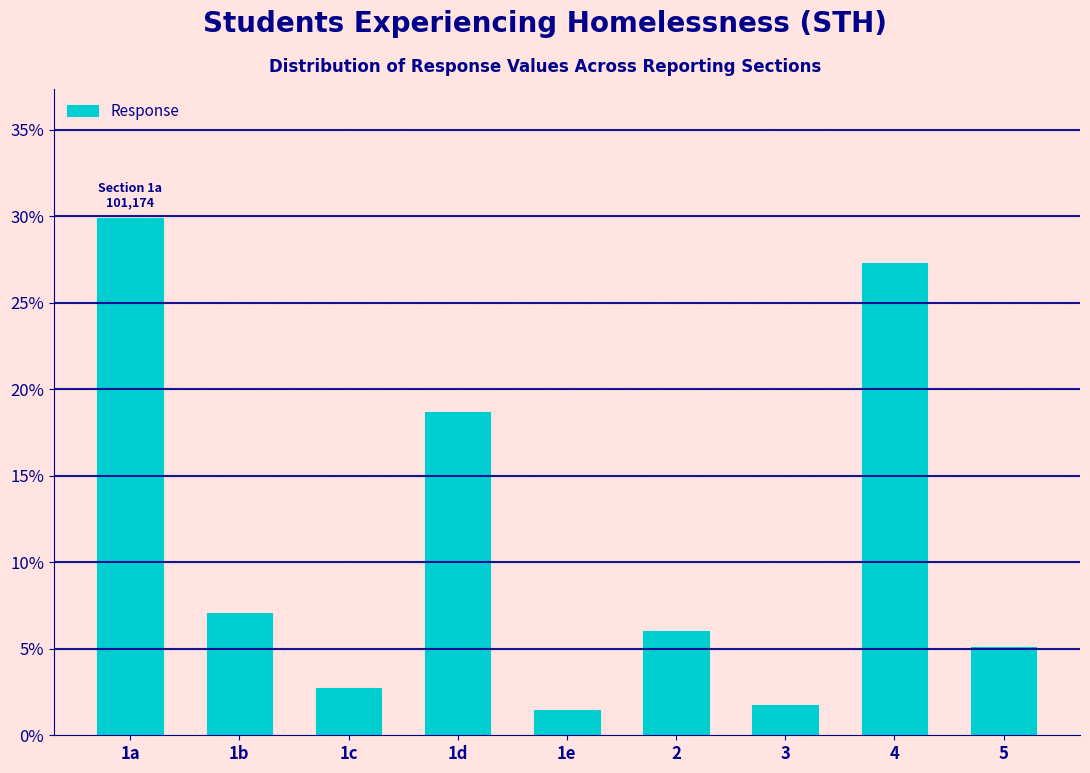

Reading right to left, list all the values displayed in this chart.

5.1	27.3	1.8	6.0	1.5	18.7	2.7	7.0	29.9